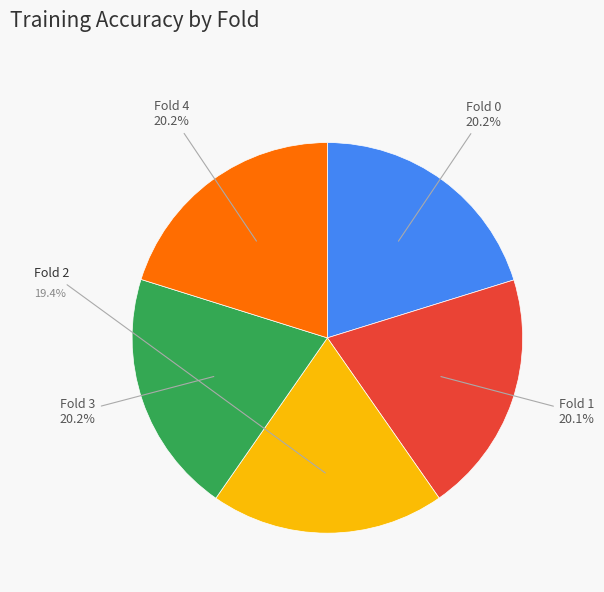

Is there a majority slice in this chart?

No